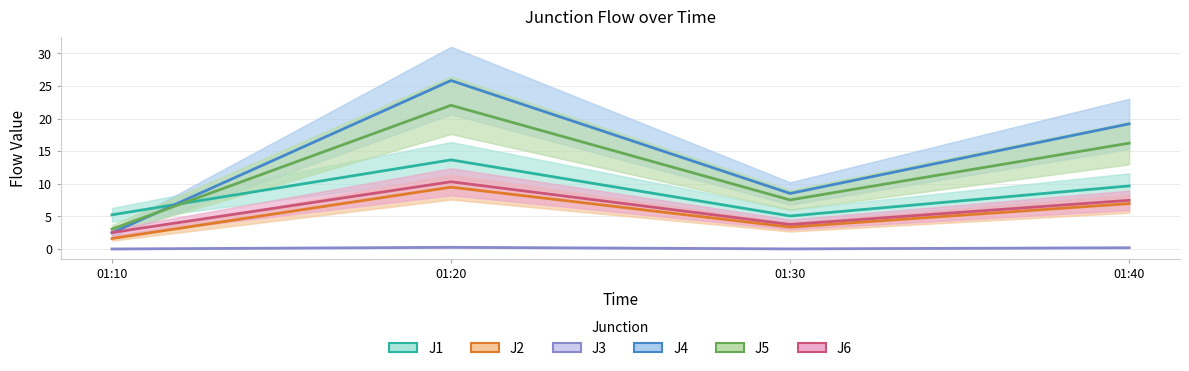

True or false: J4 and J6 cross at least once.

True